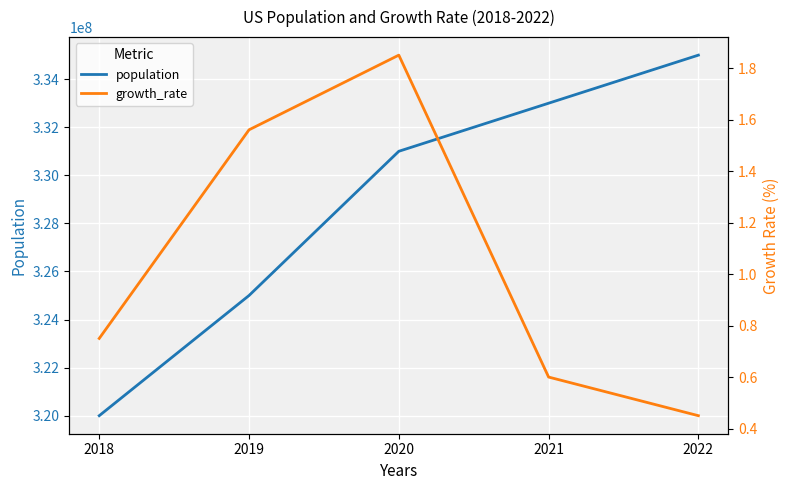

True or false: population has more than 1 points higher than both neighbors.

False